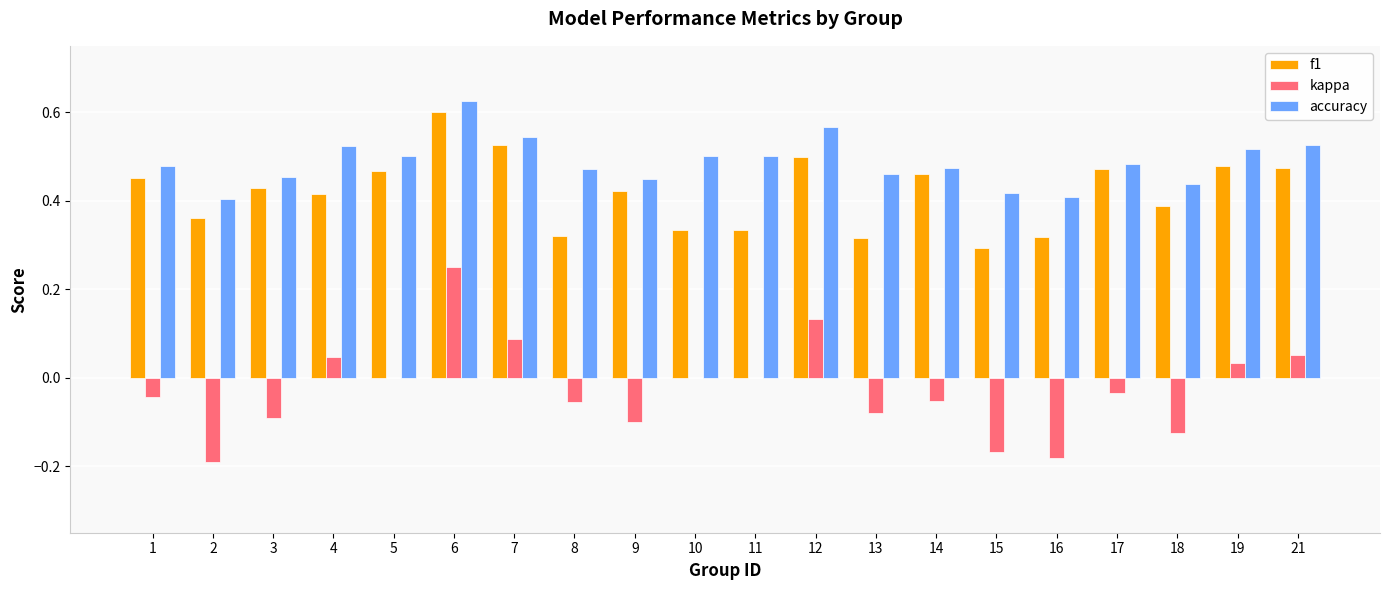

Between 5 and 6, which series saw the biggest shift?

kappa